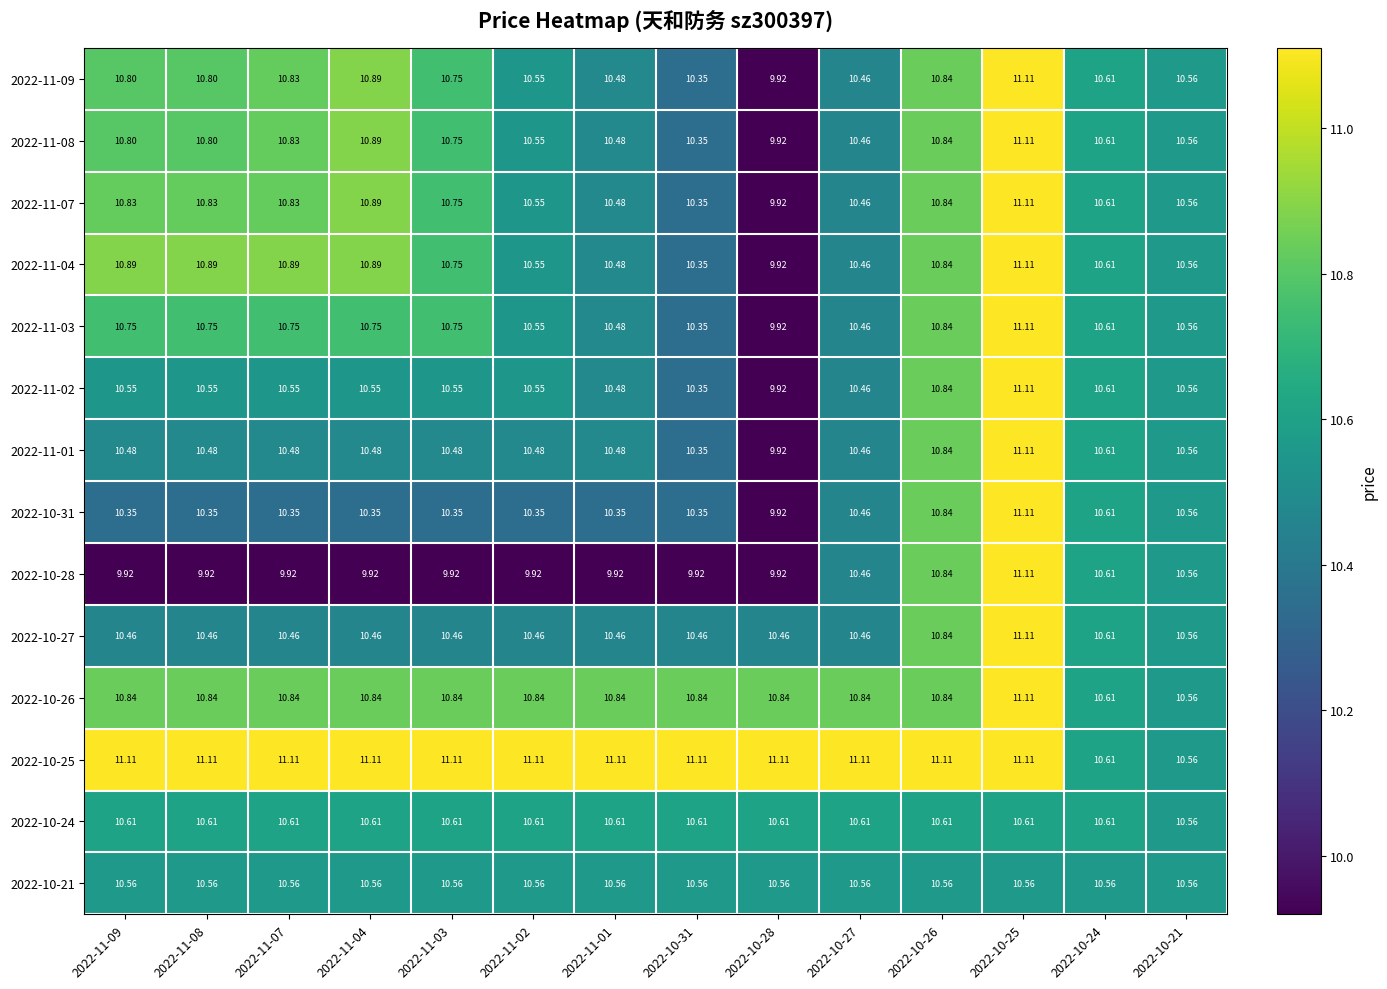

Which series changed the most between 2022-11-07 and 2022-10-27?

2022-10-28